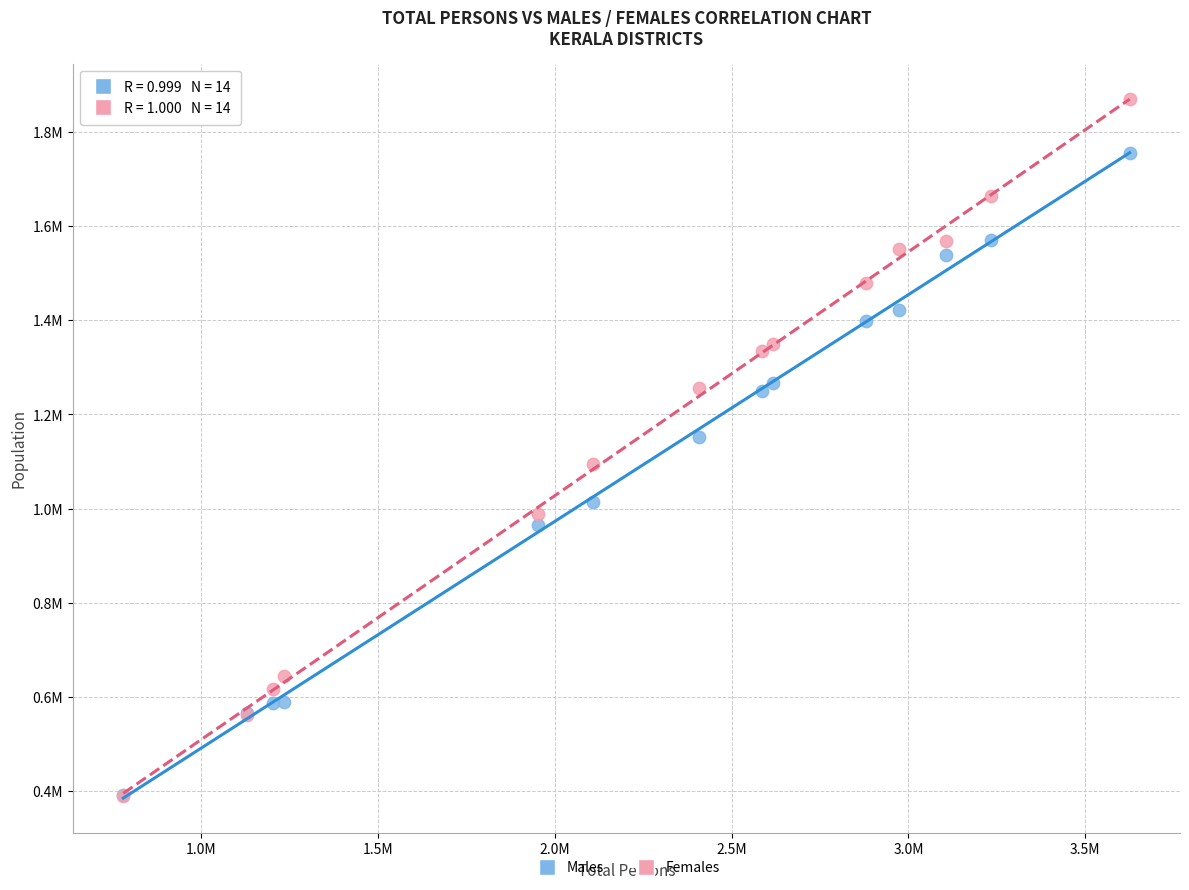

Which series reaches the maximum Y coordinate?

Females